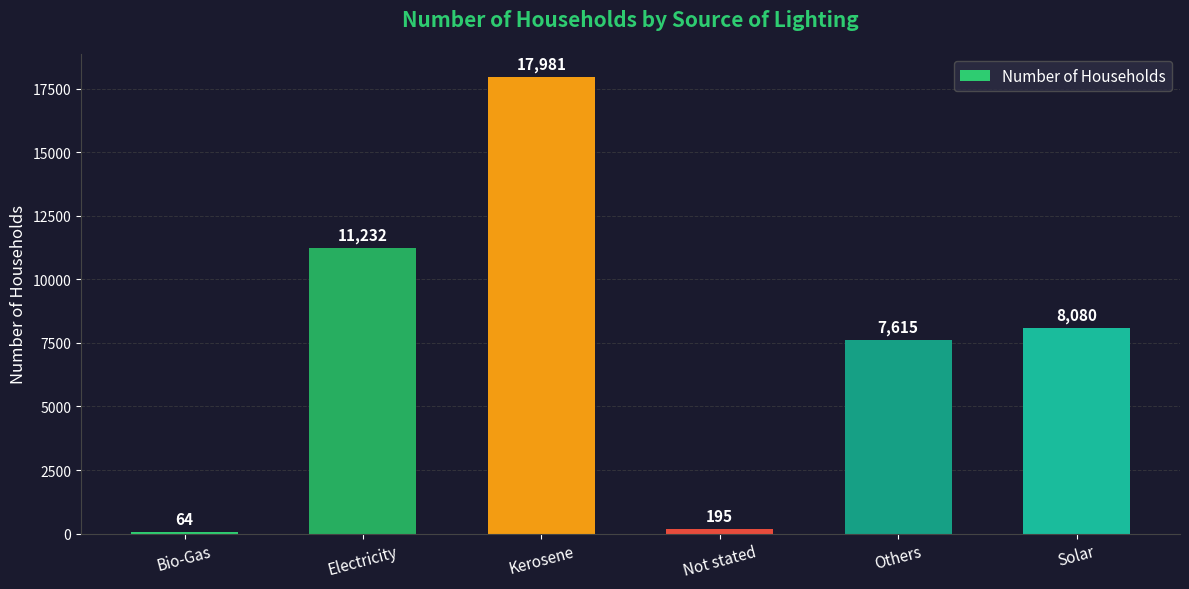

What is the smallest value displayed?

64